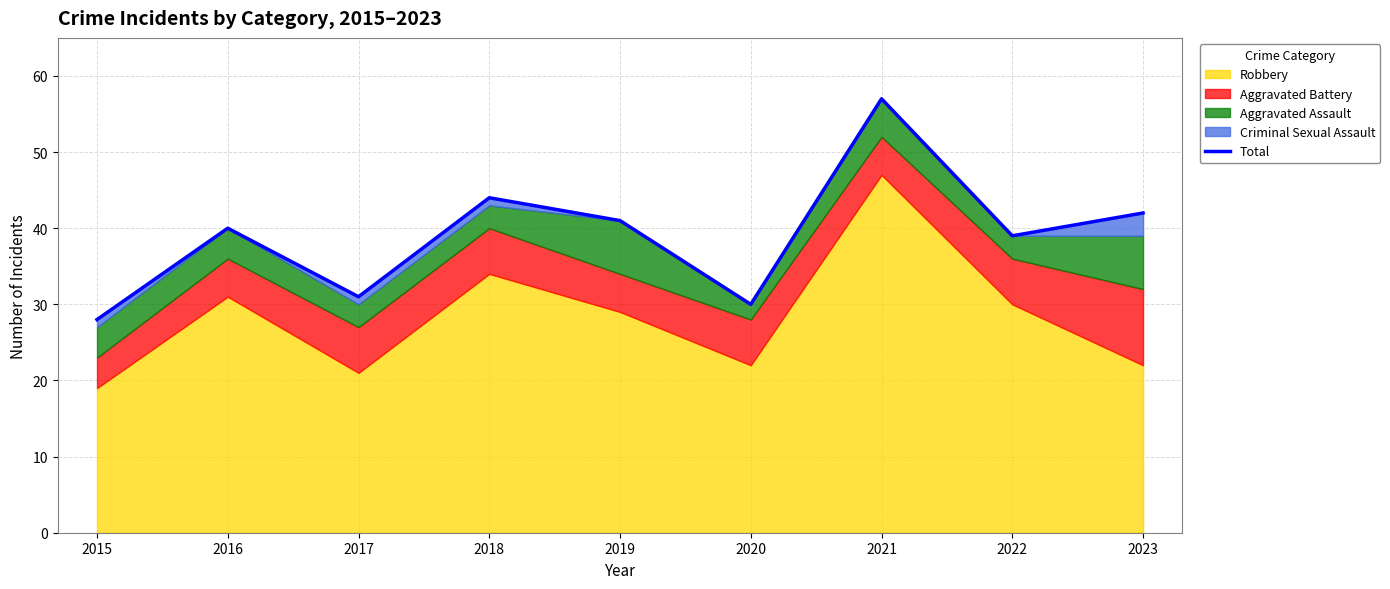

How many data points are above 40?

4